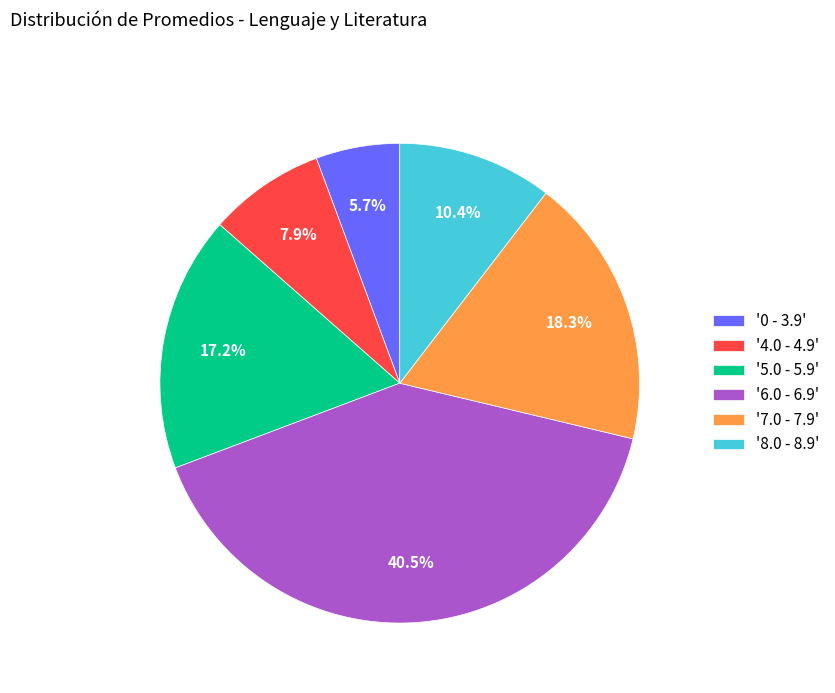

What is the smallest slice in the pie chart?

'0 - 3.9'